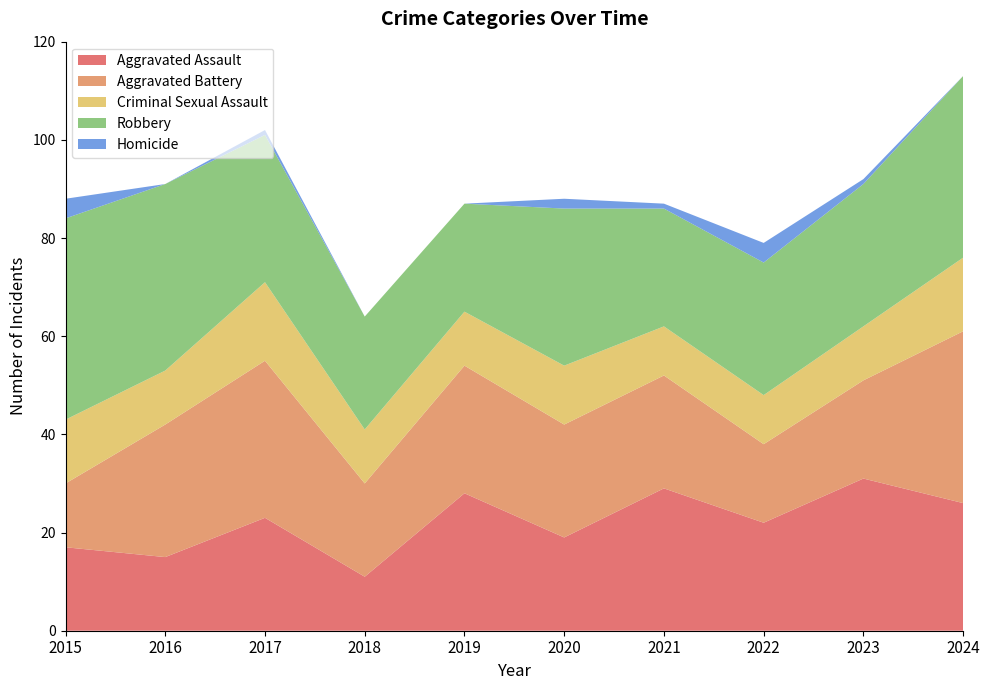

Reading left to right, extract all data points from this chart.

Aggravated Assault: 17	15	23	11	28	19	29	22	31	26
Aggravated Battery: 13	27	32	19	26	23	23	16	20	35
Criminal Sexual Assault: 13	11	16	11	11	12	10	10	11	15
Robbery: 41	38	30	23	22	32	24	27	29	37
Homicide: 4	0	1	0	0	2	1	4	1	0